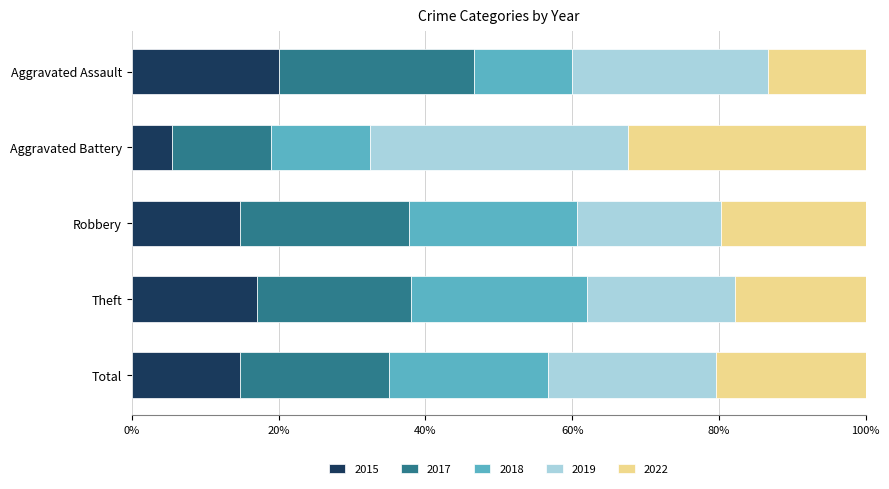

Is it true that 2015 equals 5.4 at Aggravated Battery?

True